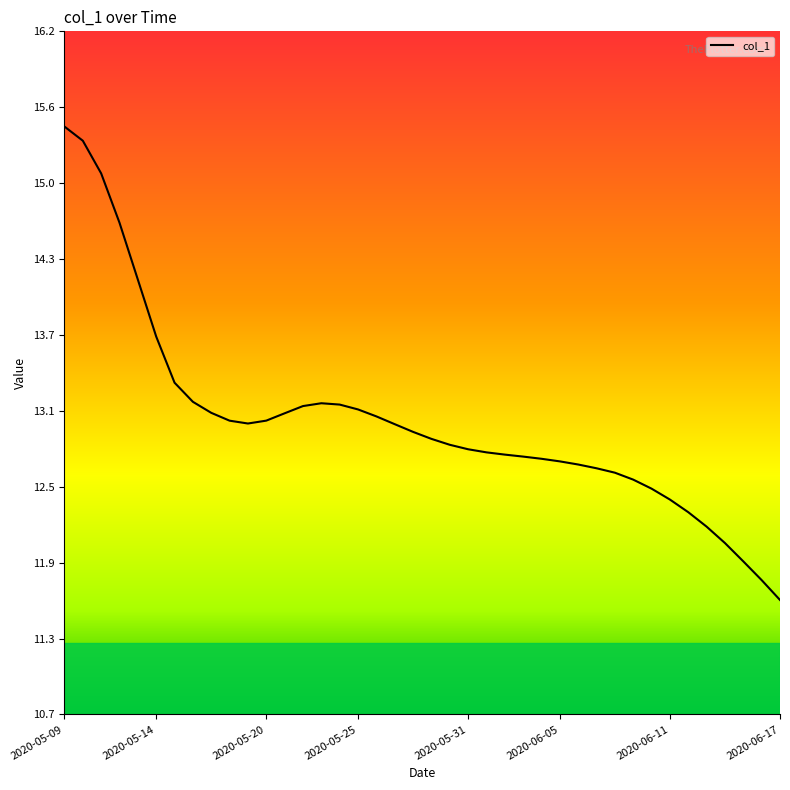

What is the difference between the maximum and minimum values?

3.8